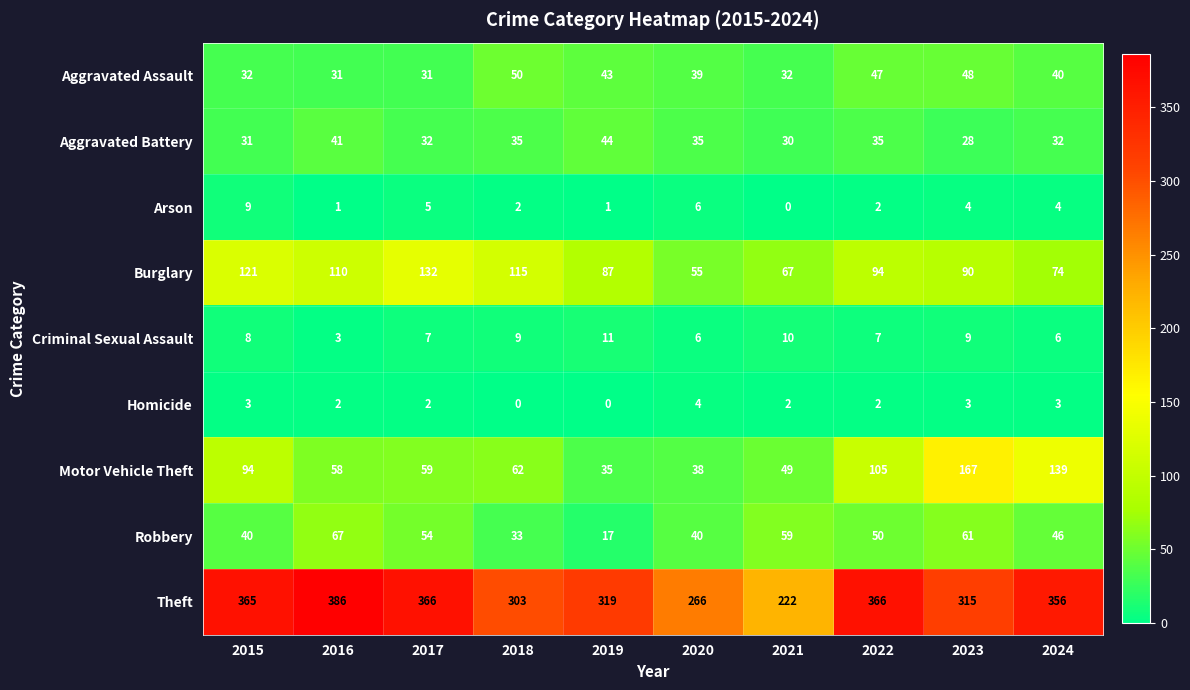

What is the average value of the Aggravated Battery series?

34